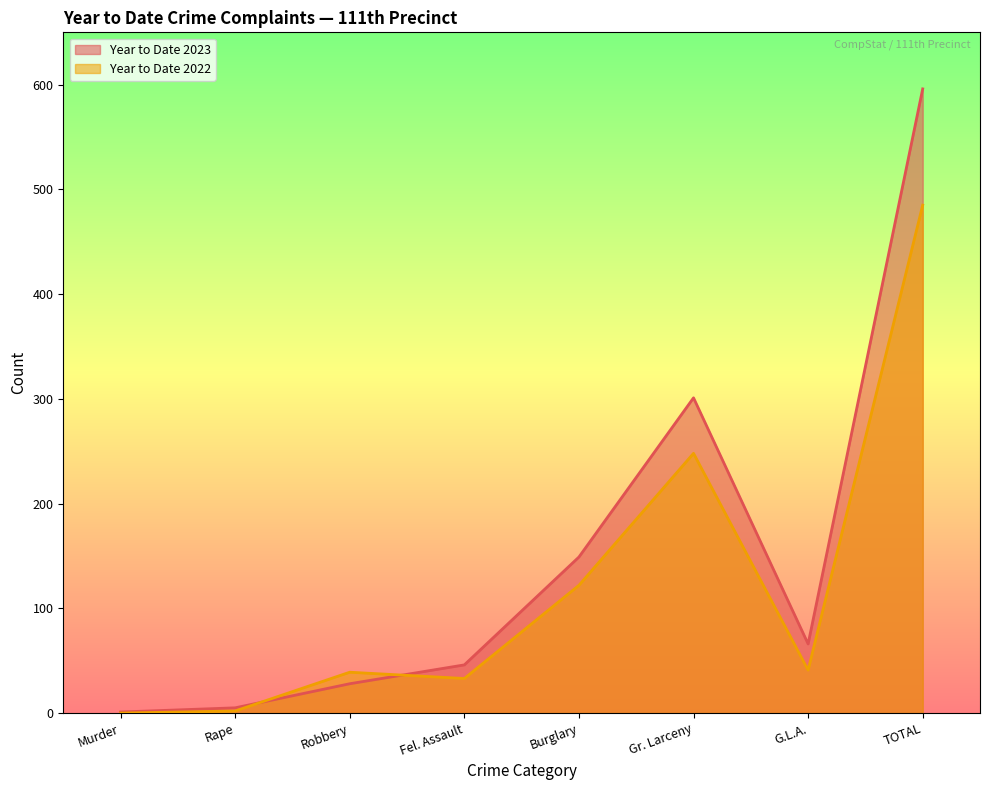

How many interior local peaks does the Year to Date 2022 series have?

2